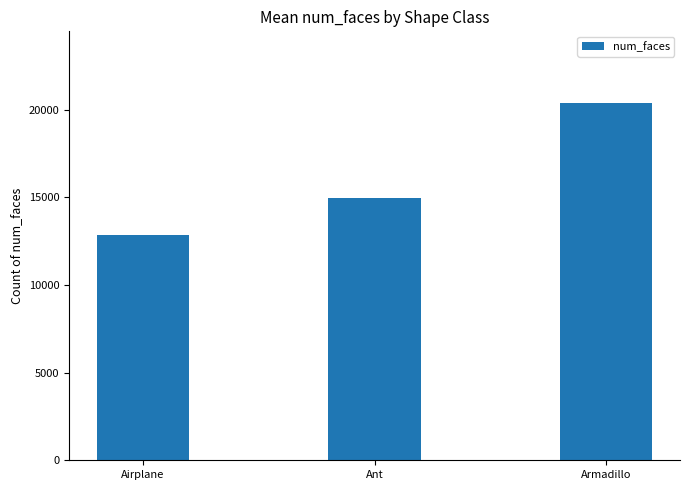

List the labels in order of value, largest first.

Armadillo, Ant, Airplane